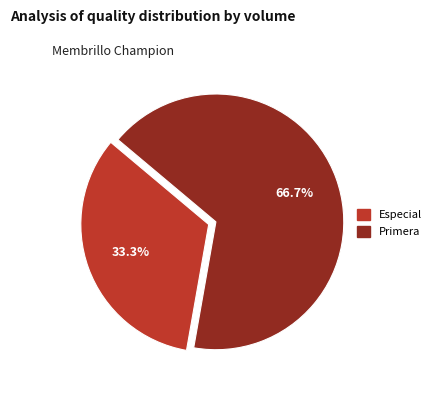

Which category has the biggest portion of the pie?

Primera